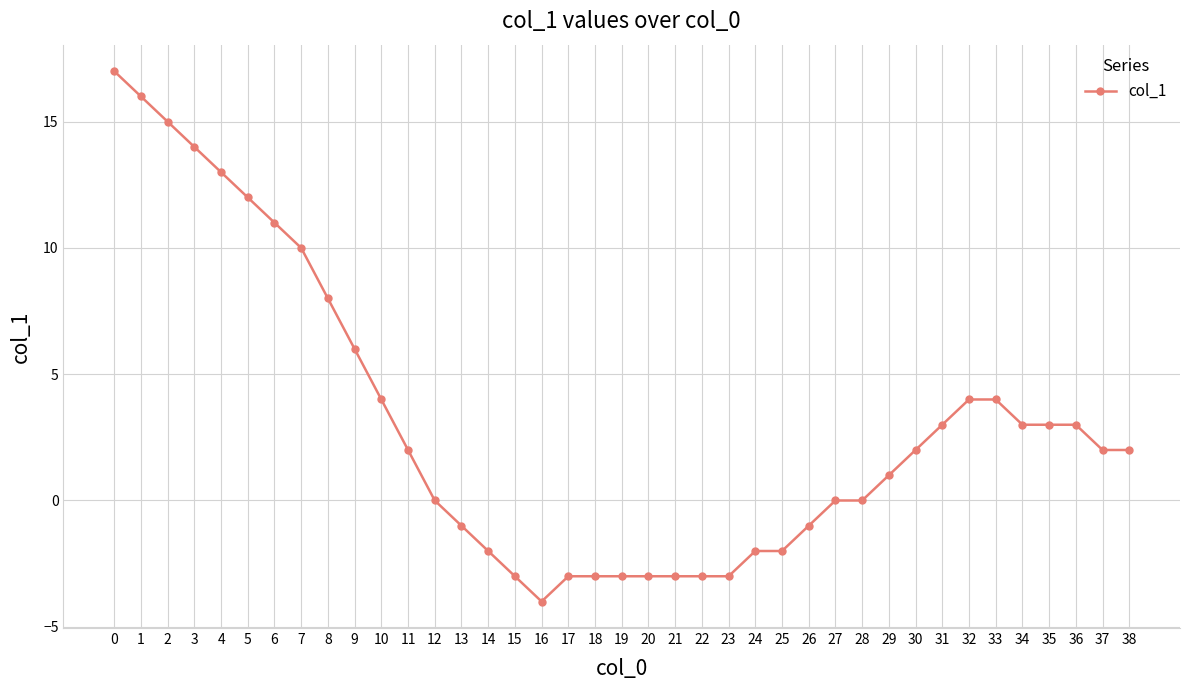

Does the chart display data point markers on the line(s)?

Yes